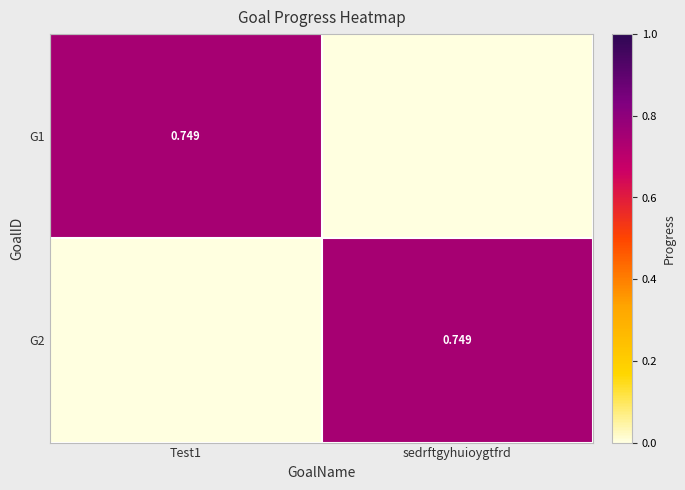

Which series has the widest spread of values?

G1